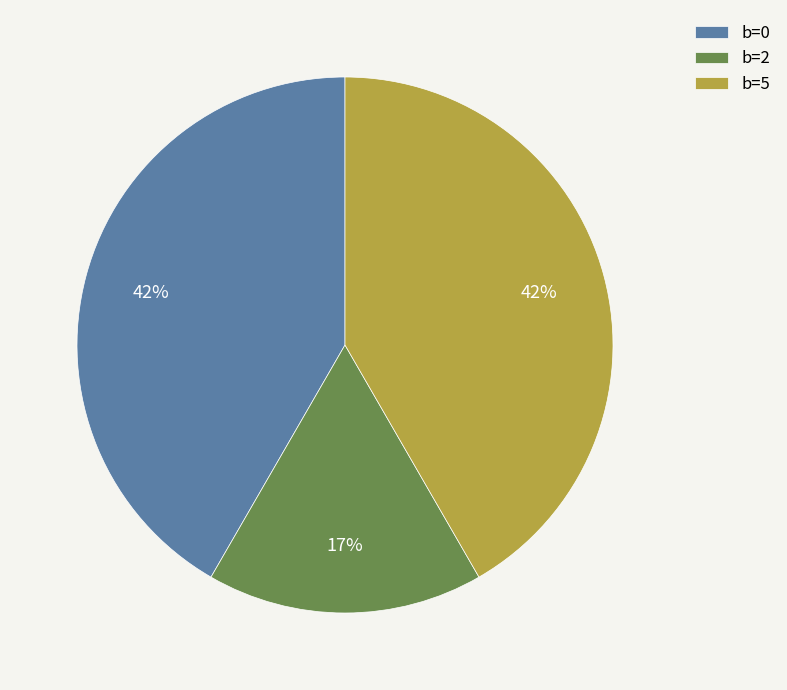

Is it true that b=5 is 42% of the pie?

True